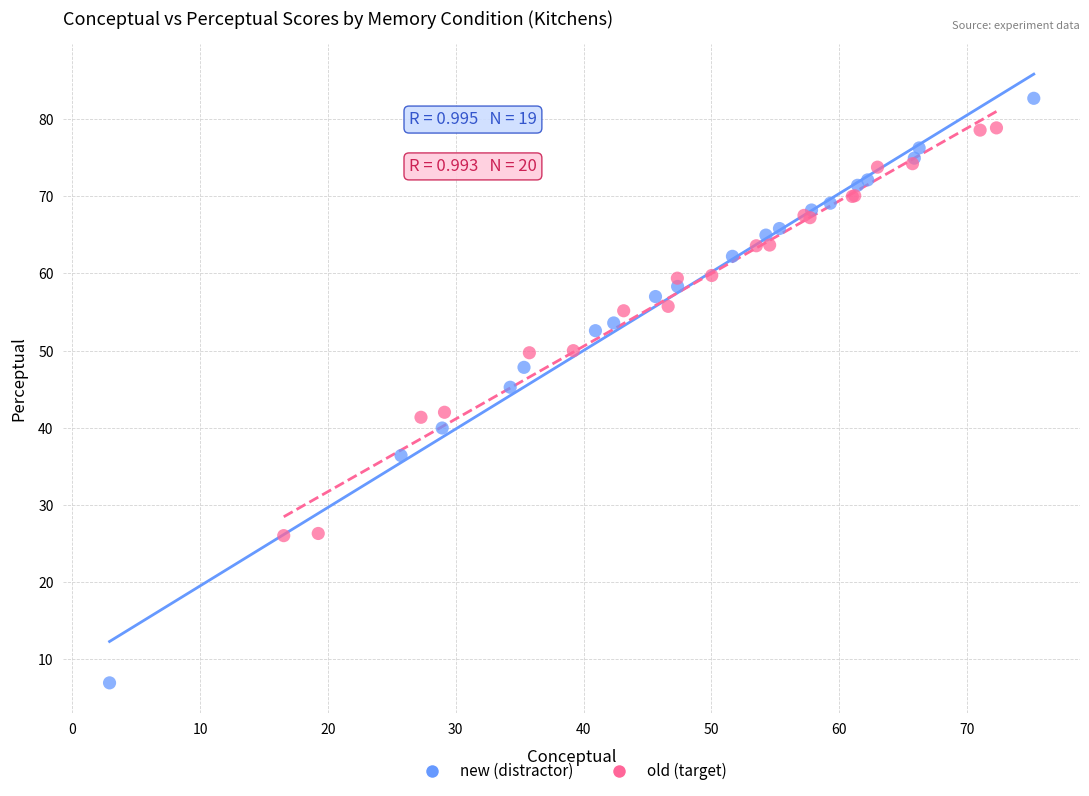

Which series reaches the minimum Y coordinate?

new (distractor)